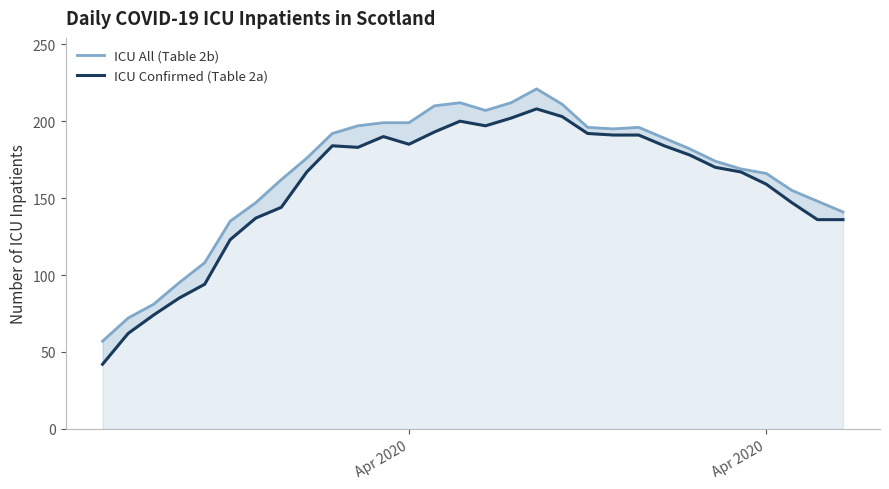

True or false: ICU All (Table 2b) and ICU Confirmed (Table 2a) intersect in this chart.

False